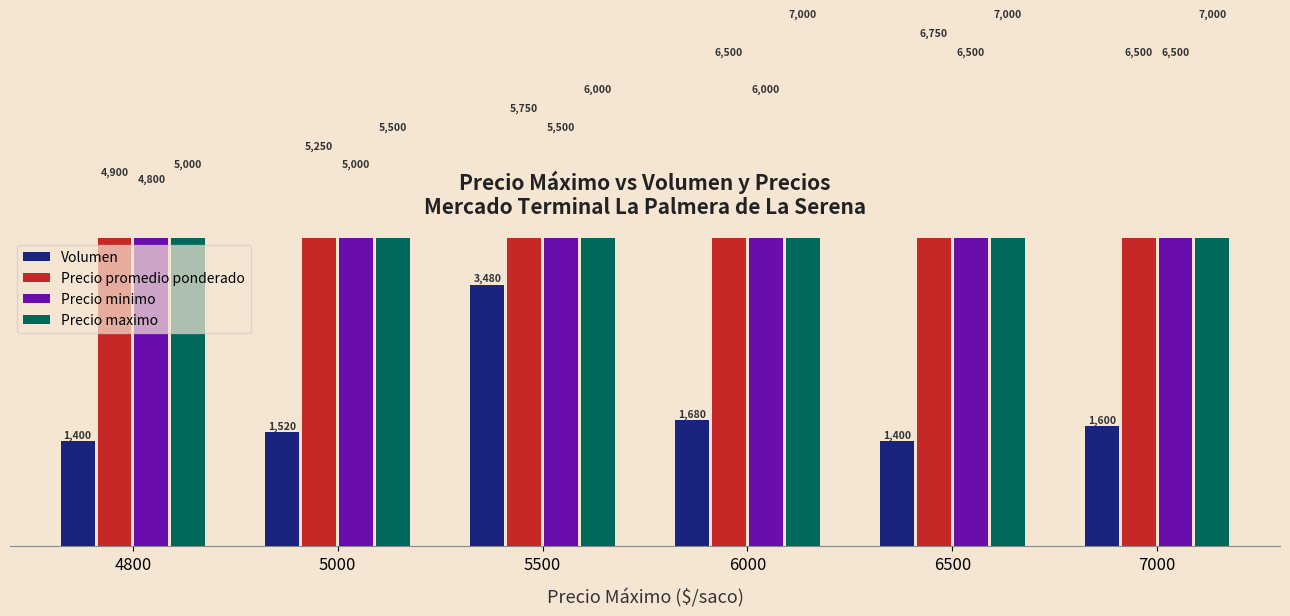

Which series changed the most between 5000 and 7000?

Precio minimo